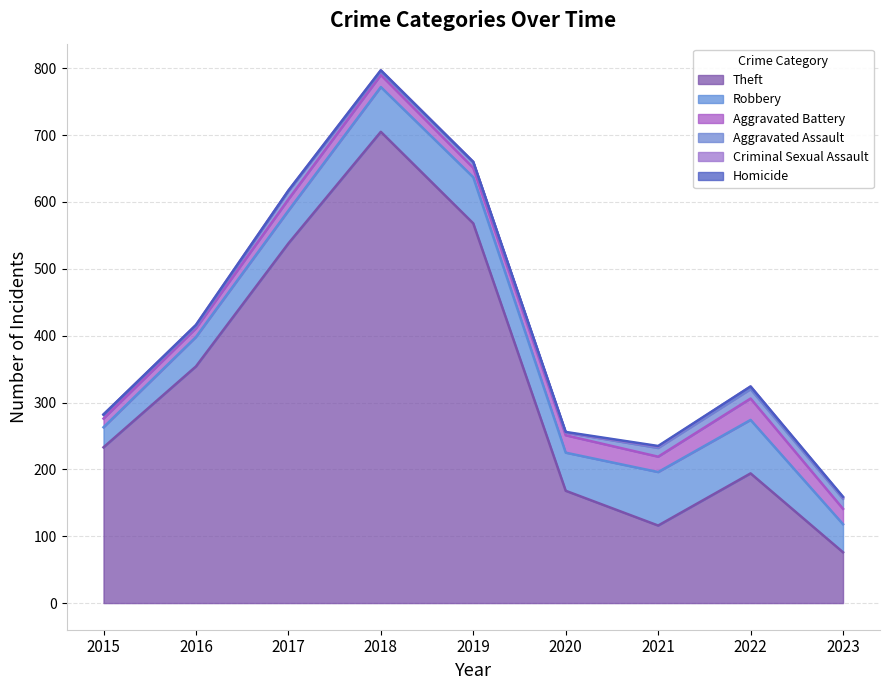

How many interior local valleys does the Aggravated Battery series have?

2